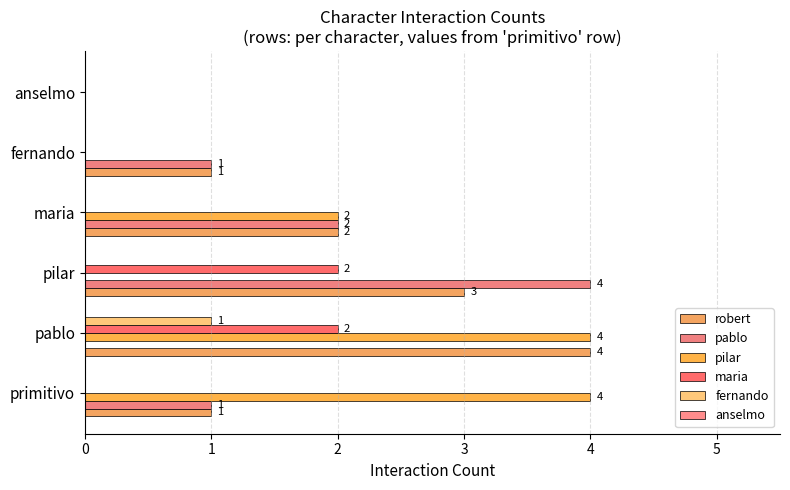

Count the number of categories in the chart.

6